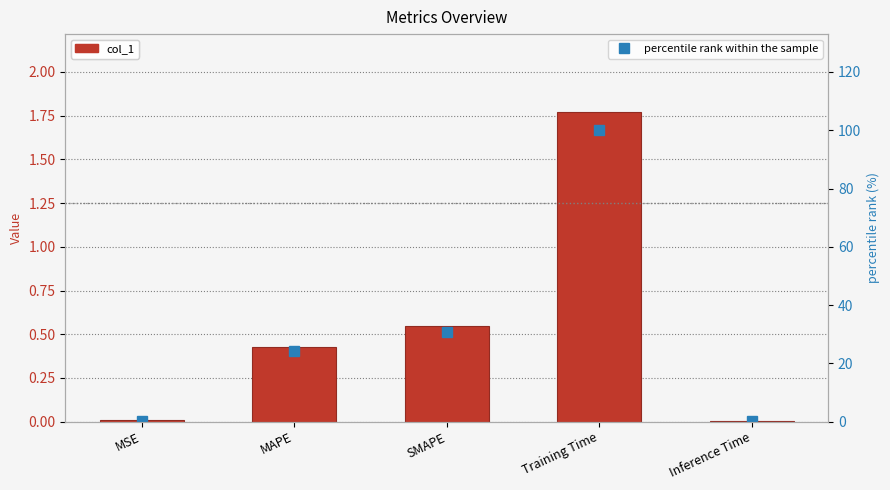

What is the spread (max minus min) of values at Inference Time?

0.4